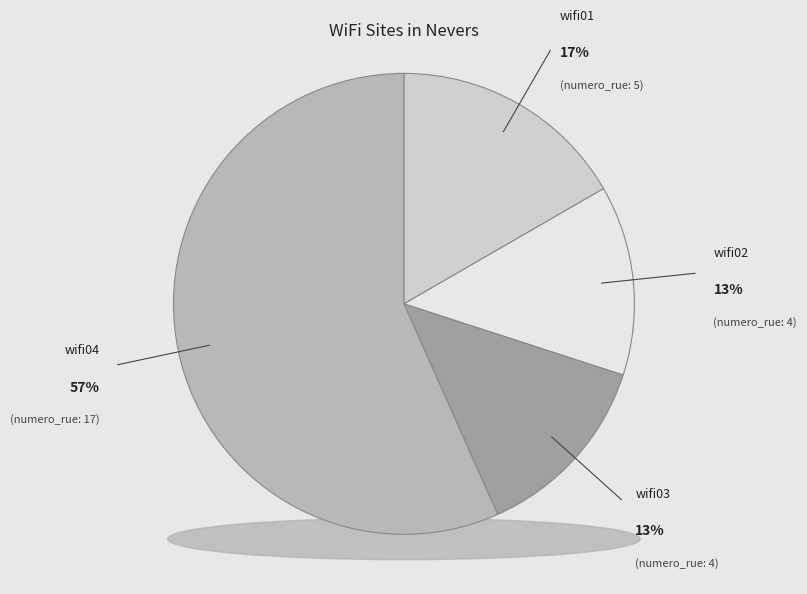

What is the largest slice in the pie chart?

wifi04